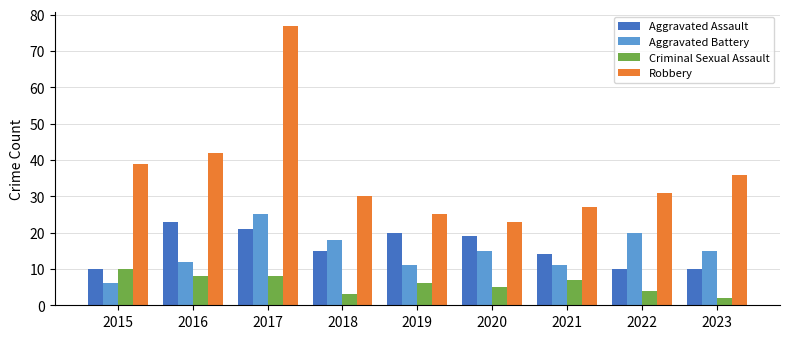

At which category is the sum across all series the highest?

2017